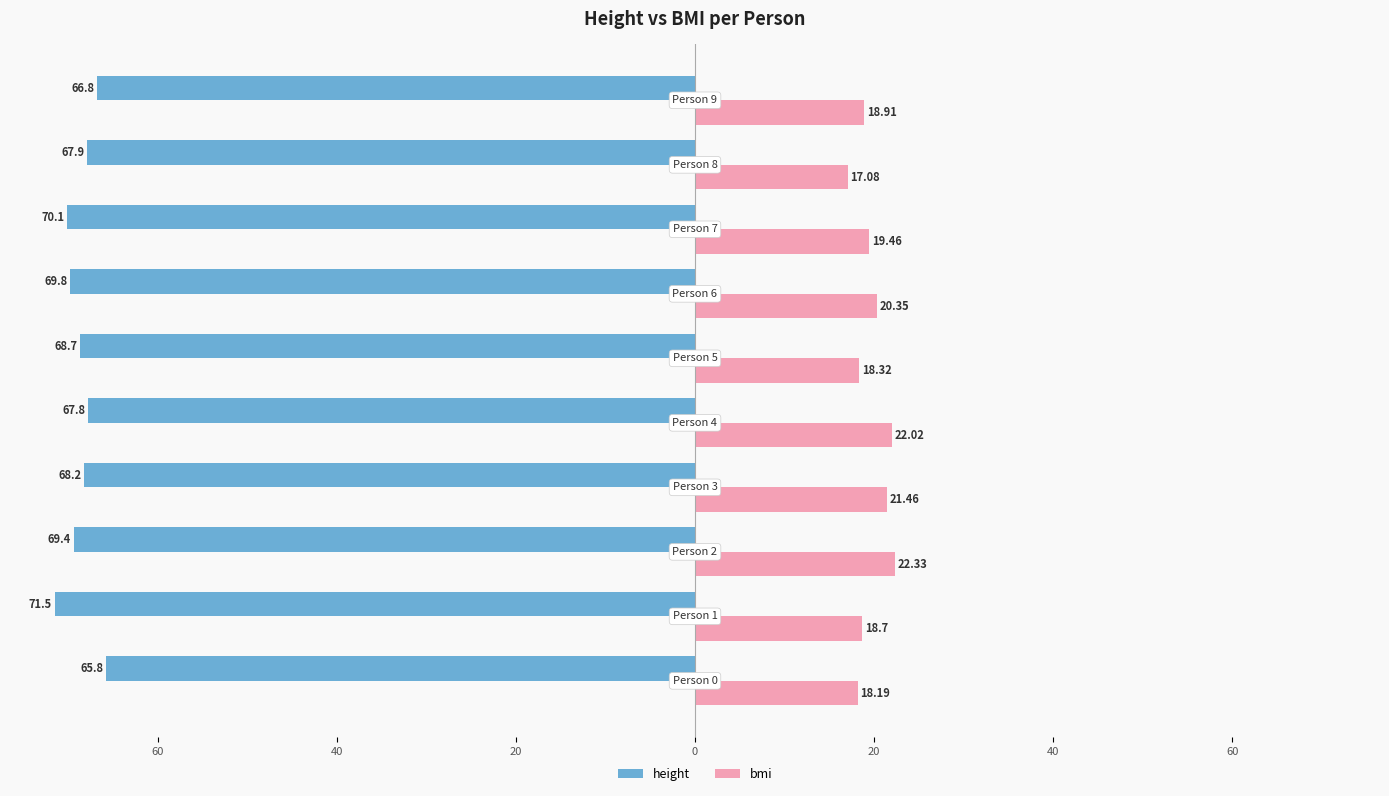

What are all the series names shown in the legend?

height, bmi